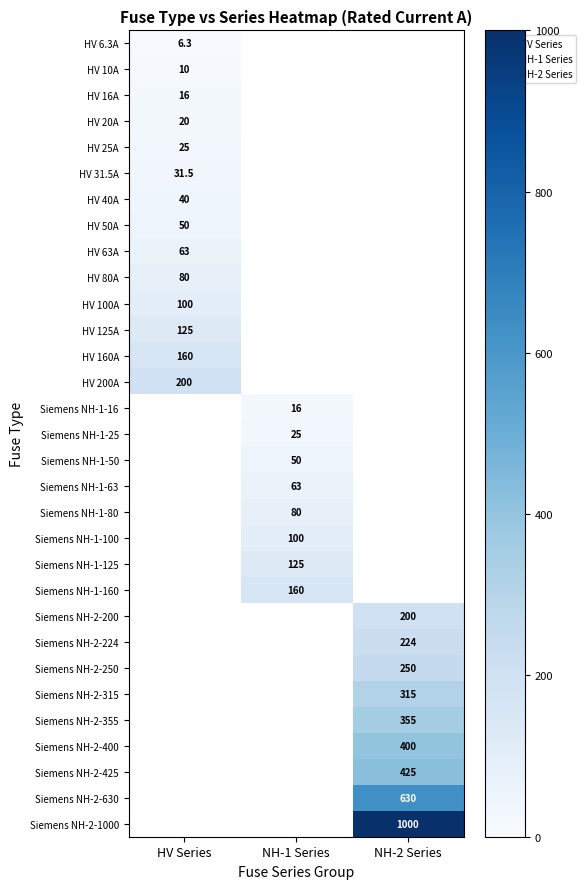

The value of Siemens NH-2-400 at NH-1 Series is -171.0. True or false?

False